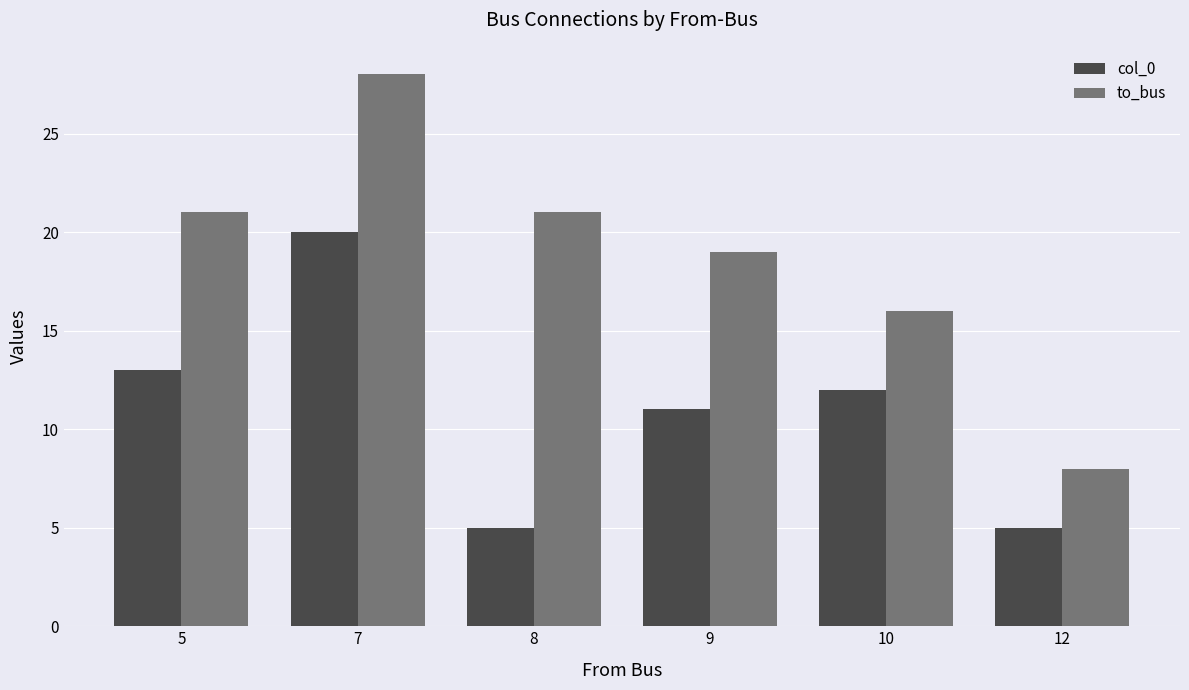

Which series changed the most between 7 and 8?

col_0